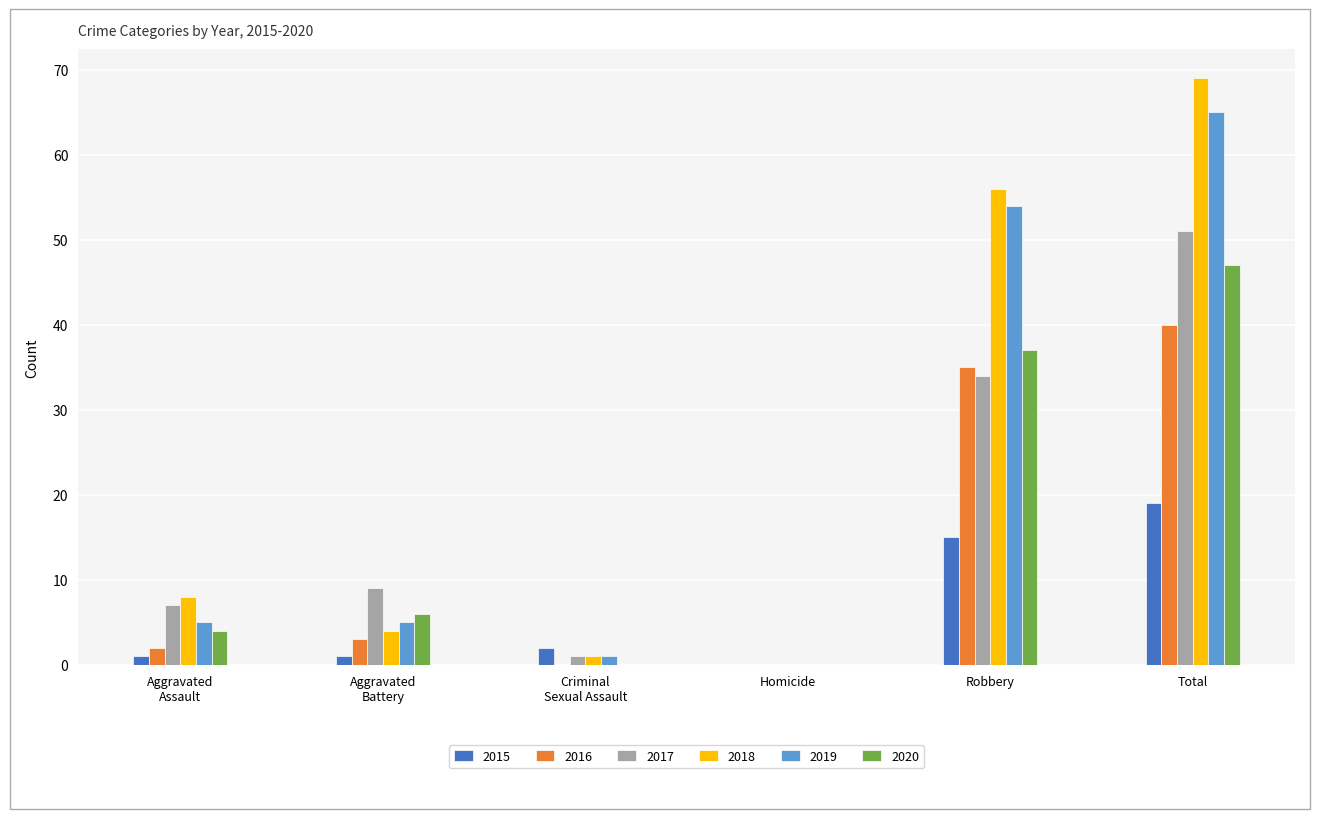

How many groups of bars are there?

6